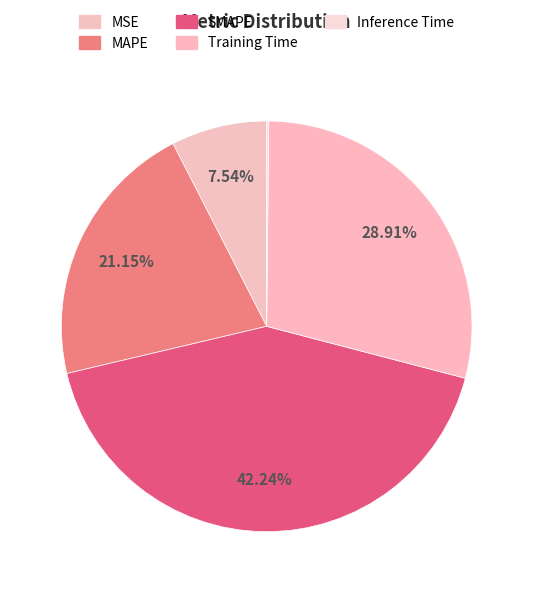

What is the largest slice in the pie chart?

SMAPE